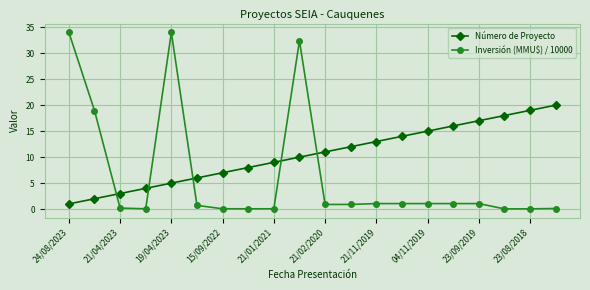

What is the difference between the maximum and second lowest values in the Número de Proyecto series?

18.0